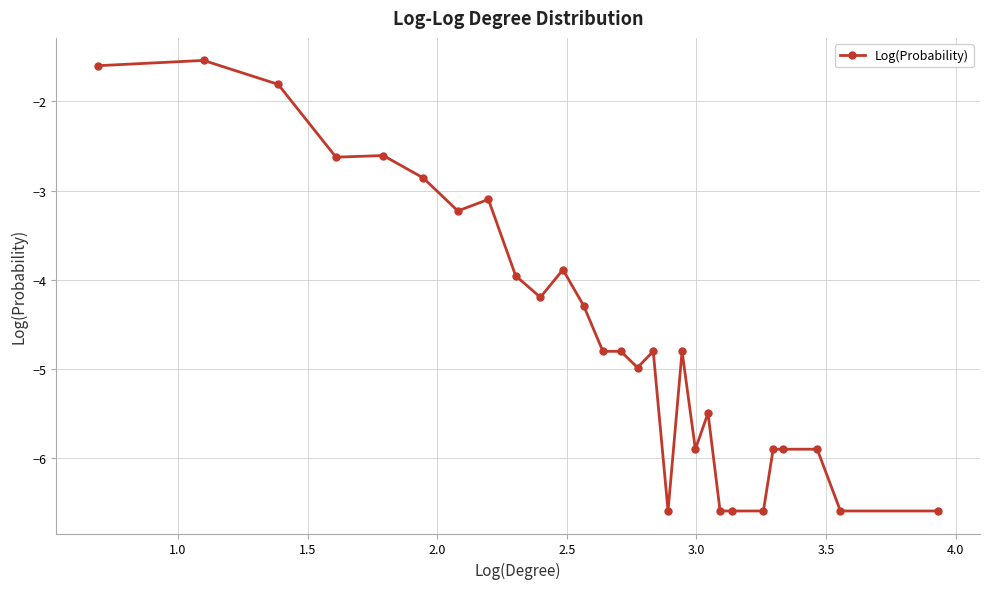

What is the average value?

-4.6